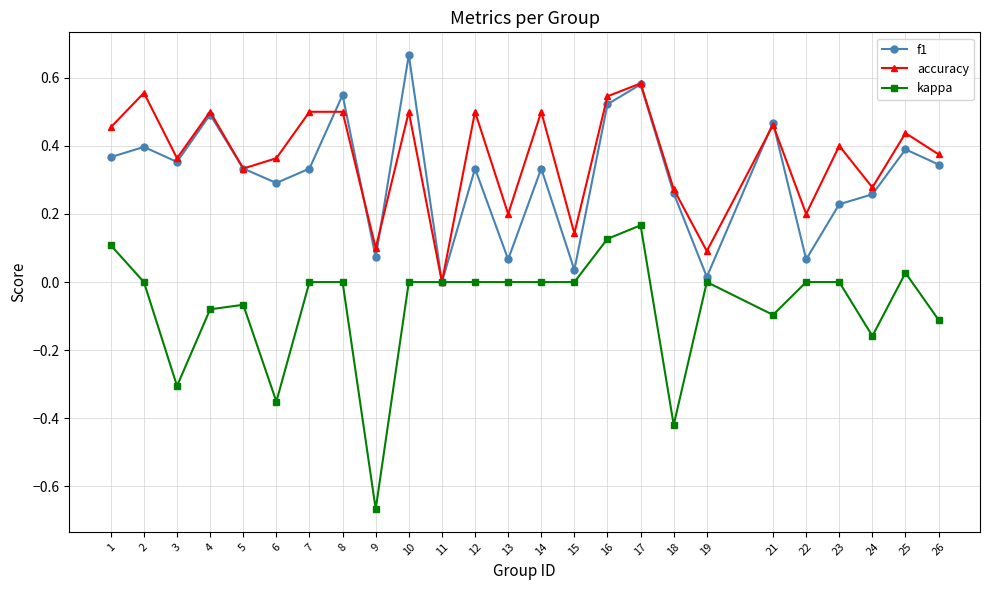

How many positive values does the f1 series have?

24